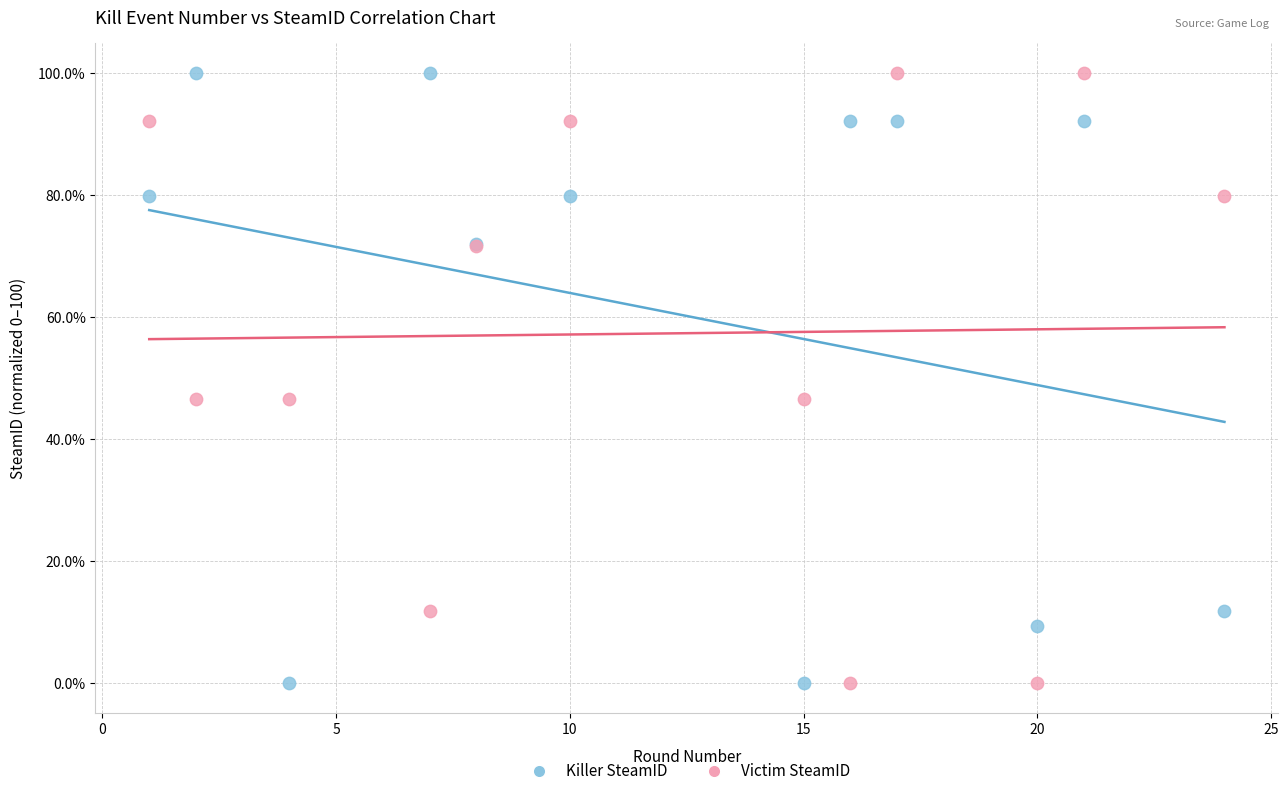

What is the X range (max minus min) for the scatter plot?

23.0